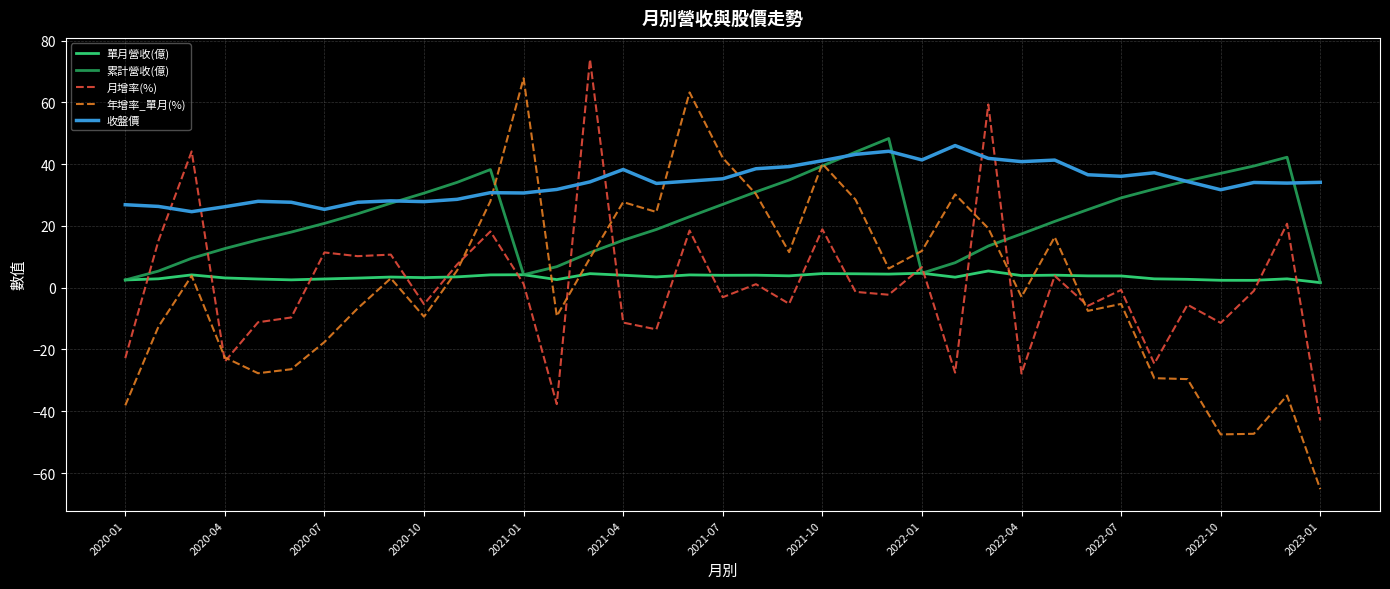

Is this an area chart (filled region under the line)?

No